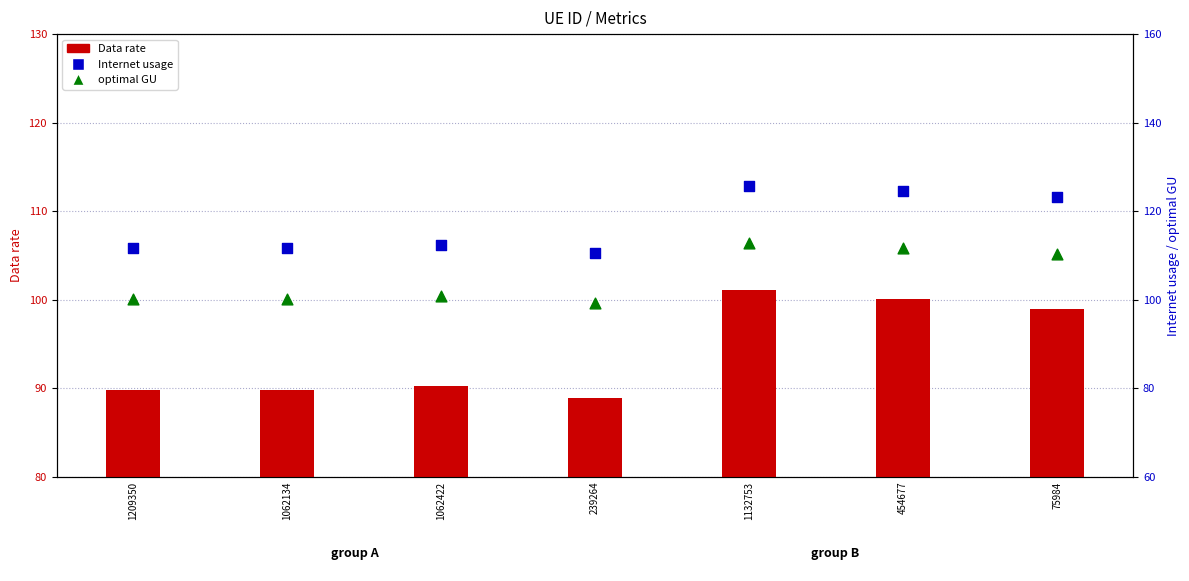

Is the value of optimal GU at 75984 greater than the value of Data rate at 1062134?

Yes